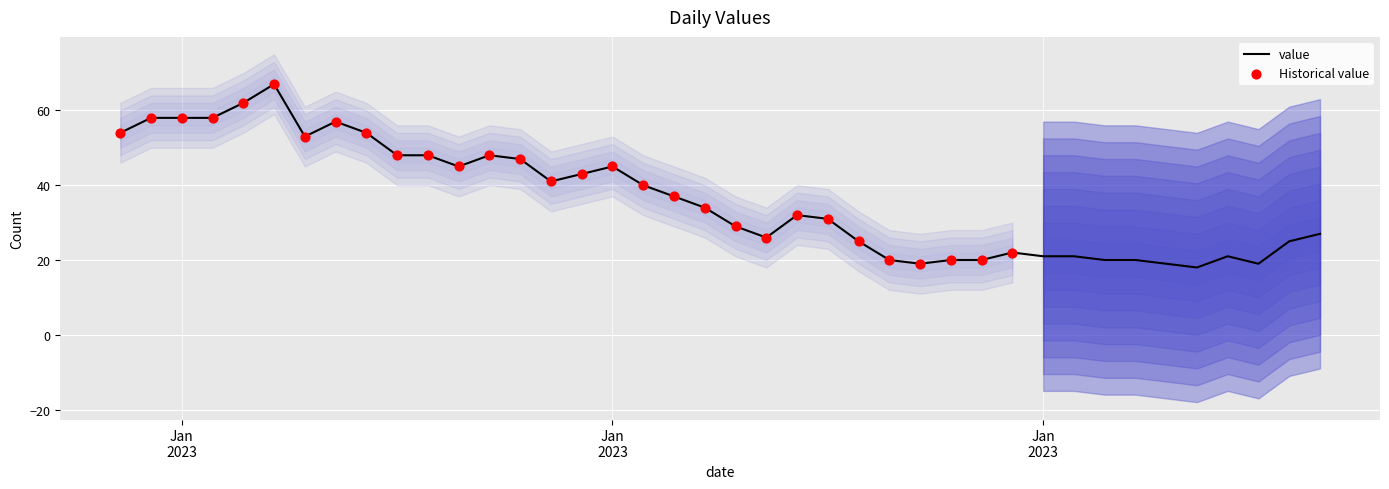

Between 2023-01-16 and 2023-01-27, which is larger?

2023-01-16